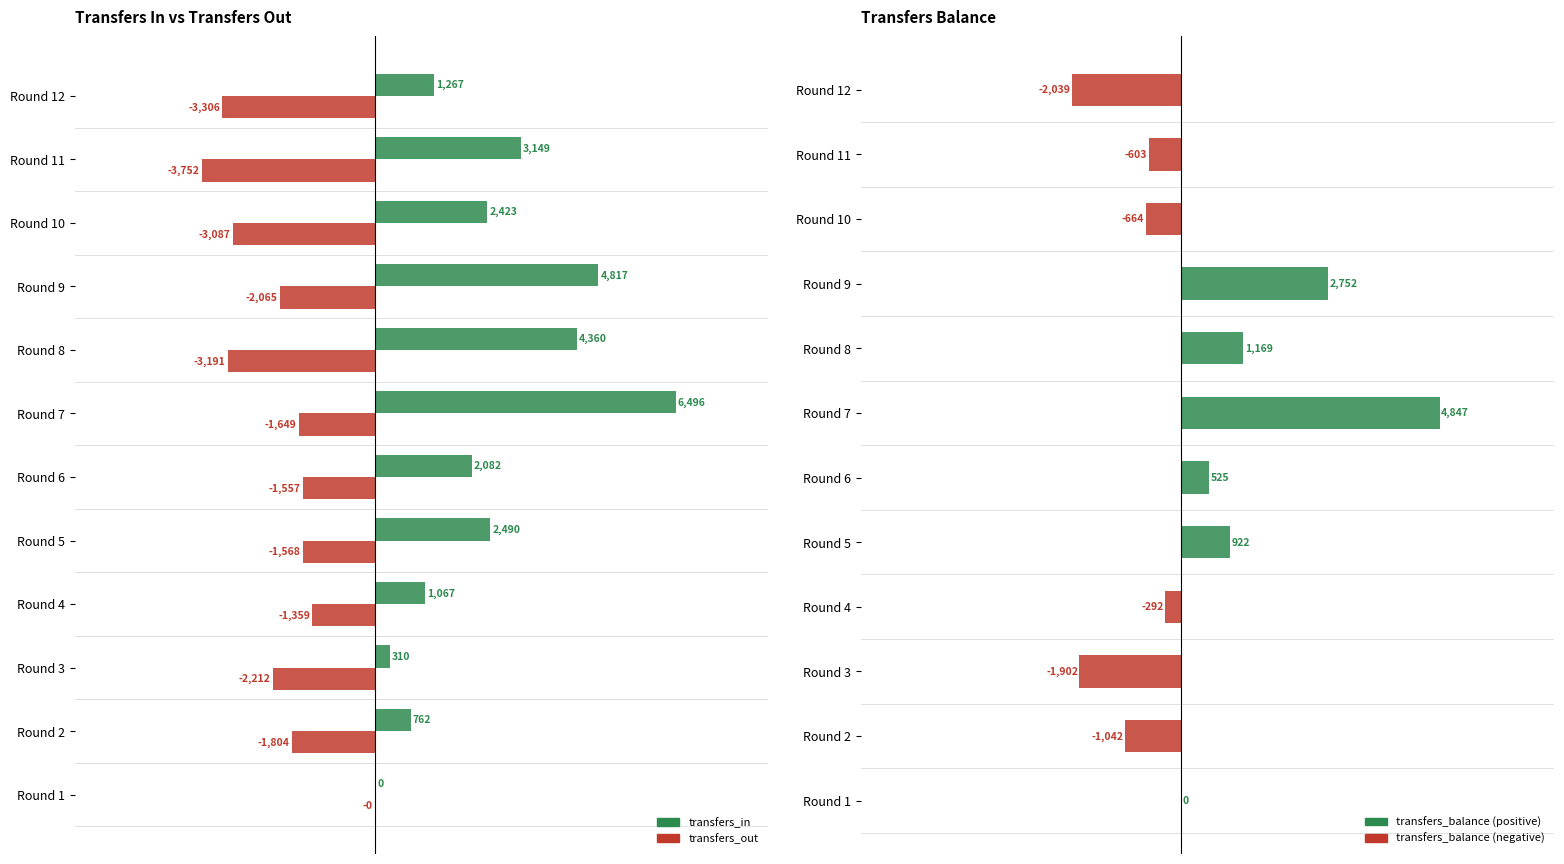

What is the minimum value for transfers_out?

-3752